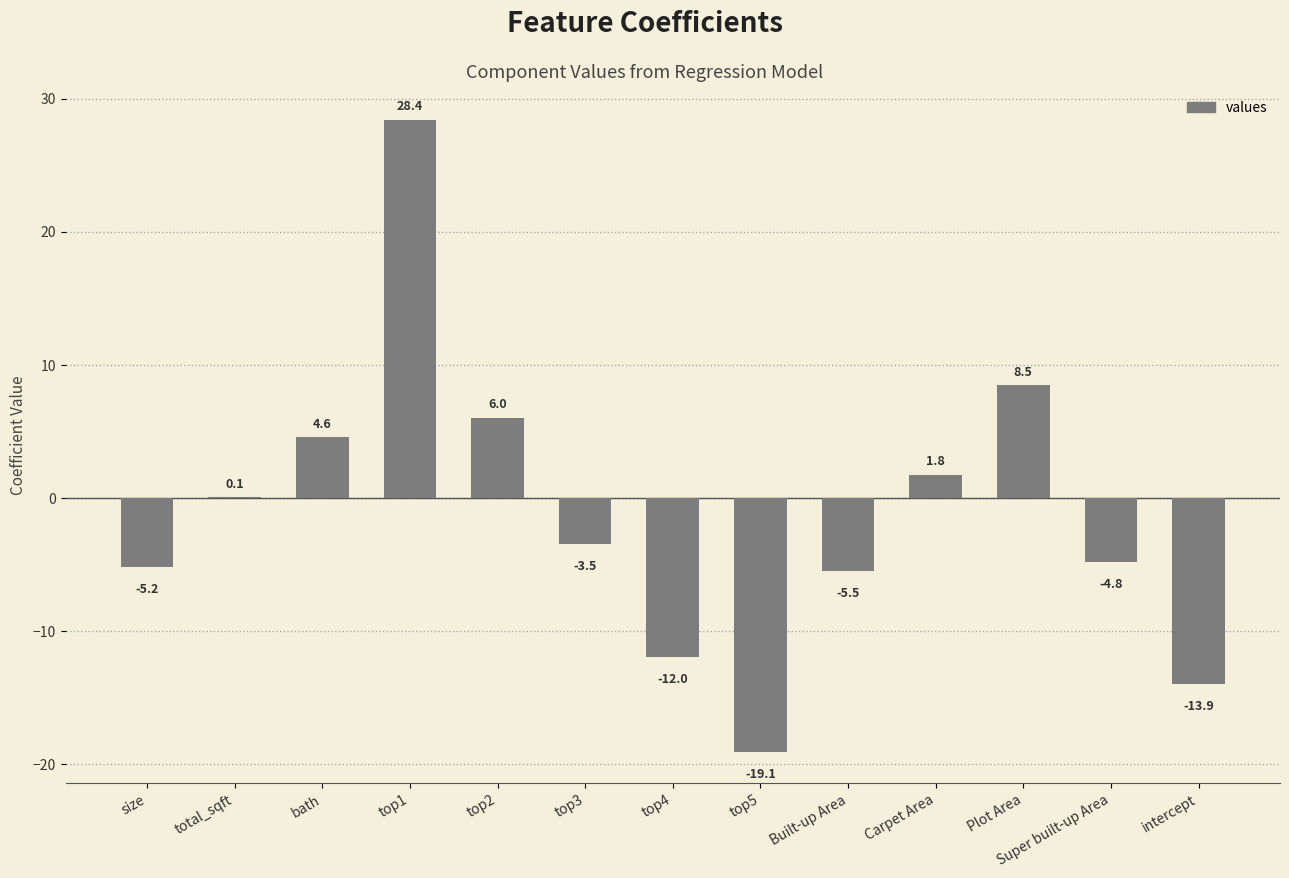

At which label is the value closest to 4?

bath